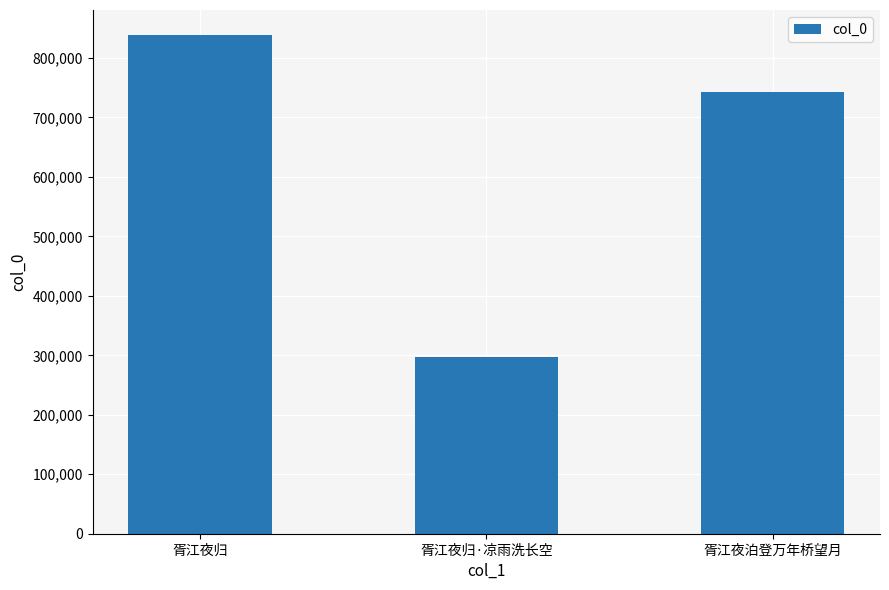

The chart shows a value of 743273 at 胥江夜泊登万年桥望月. True or false?

True